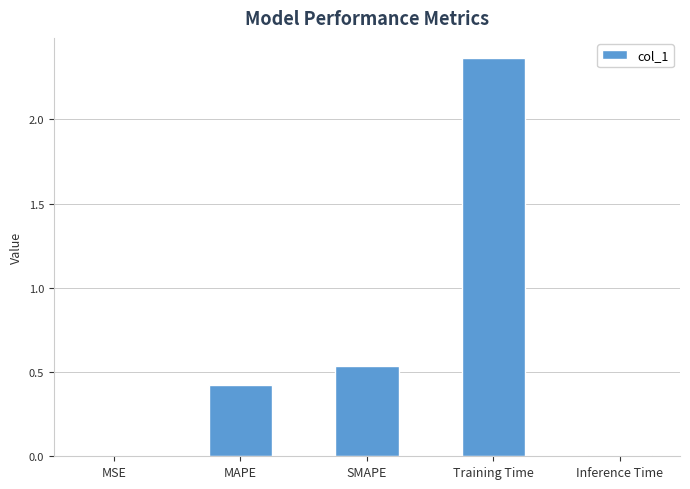

How many series are shown in this chart?

1